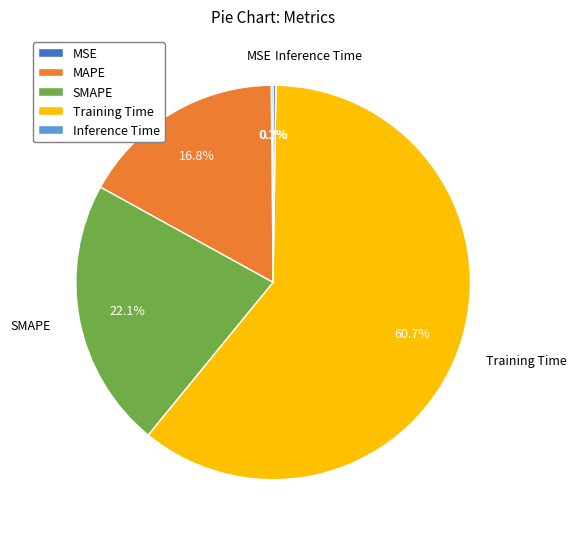

Which slice is the largest?

Training Time